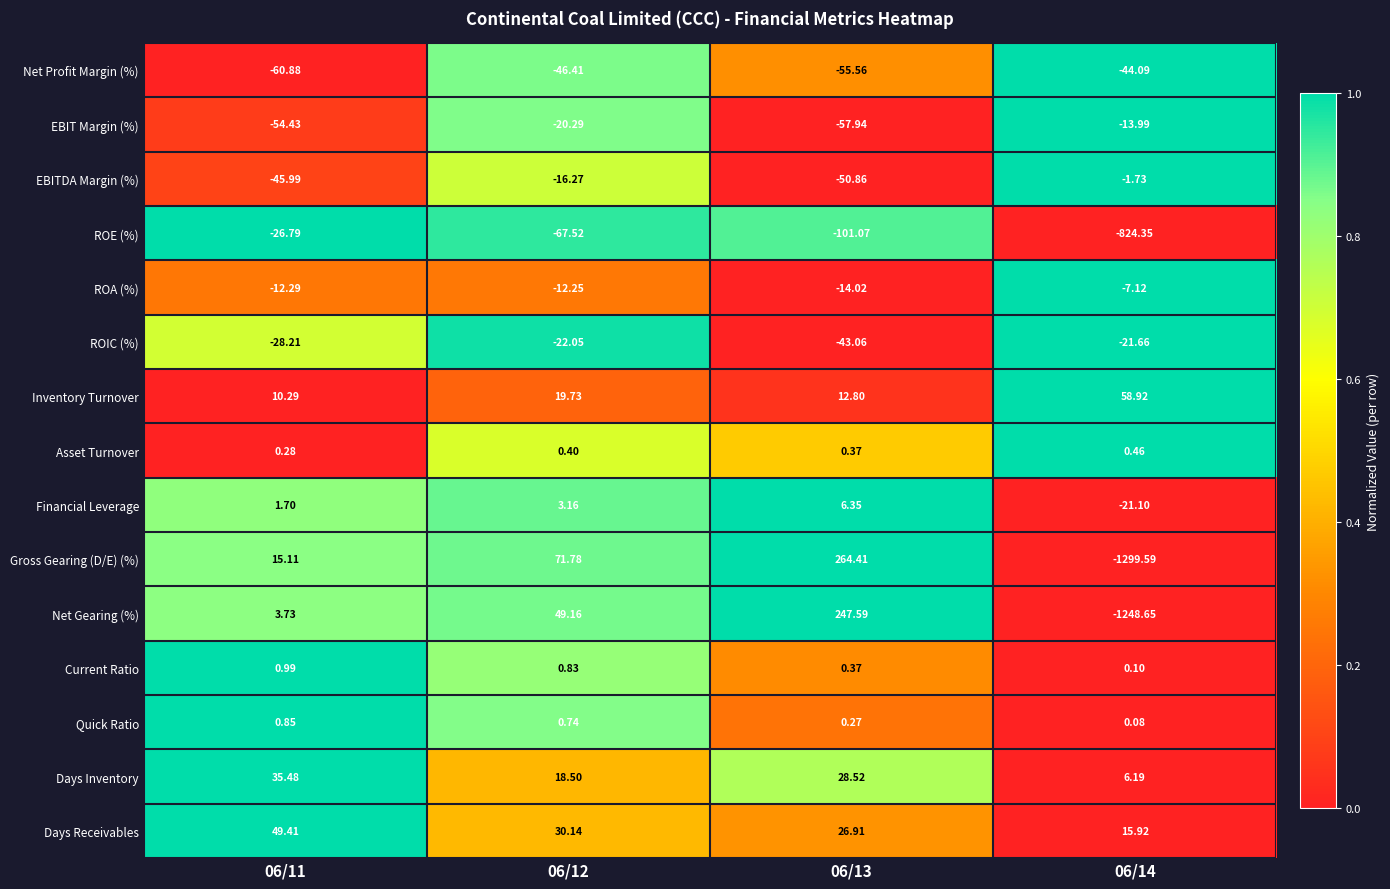

Which series has the largest total across all categories?

Days Receivables